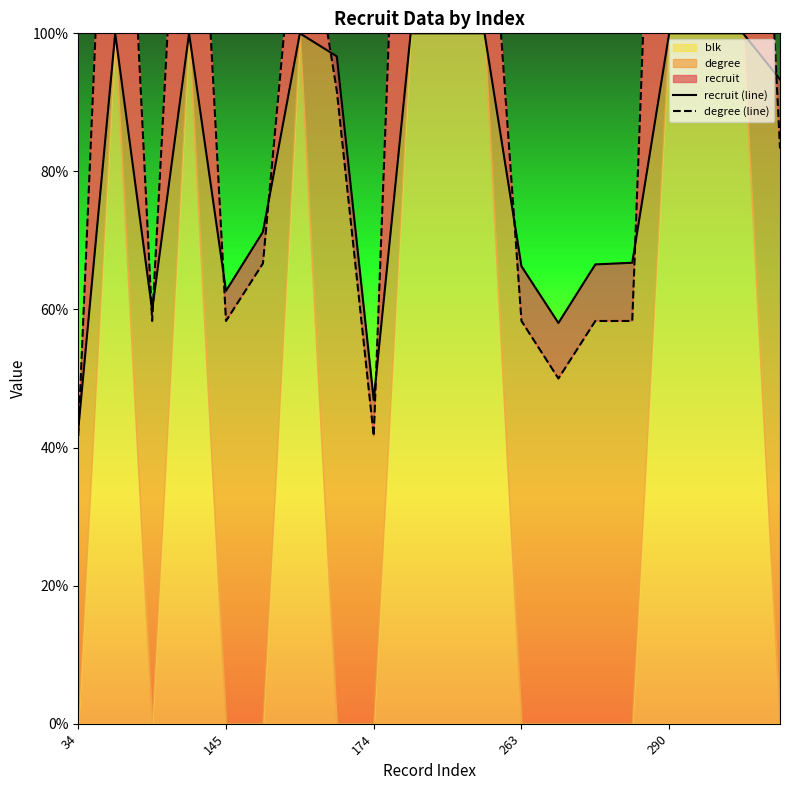

What is the label of the 8th point from the right?

263